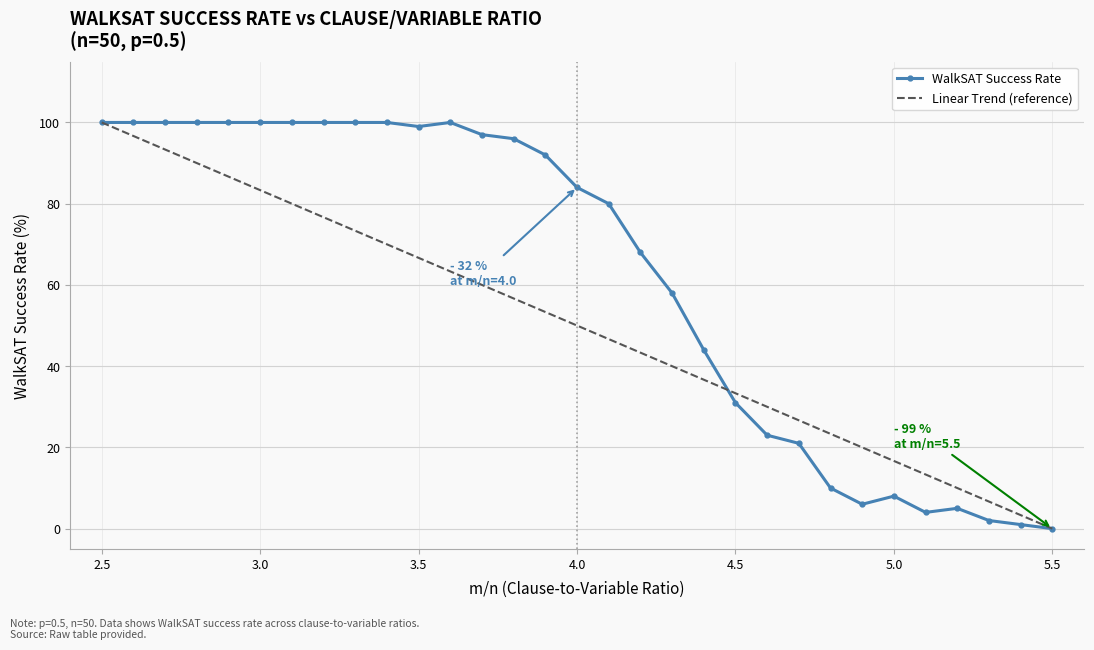

Reading left to right, extract all data points from this chart.

100	100	100	100	100	100	100	100	100	100	99	100	97	96	92	84	80	68	58	44	31	23	21	10	6	8	4	5	2	1	0